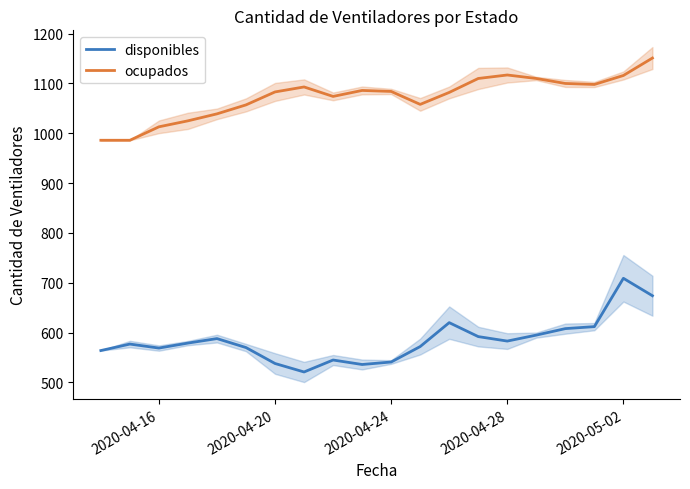

The value of disponibles at 2020-04-20 is 877. True or false?

False